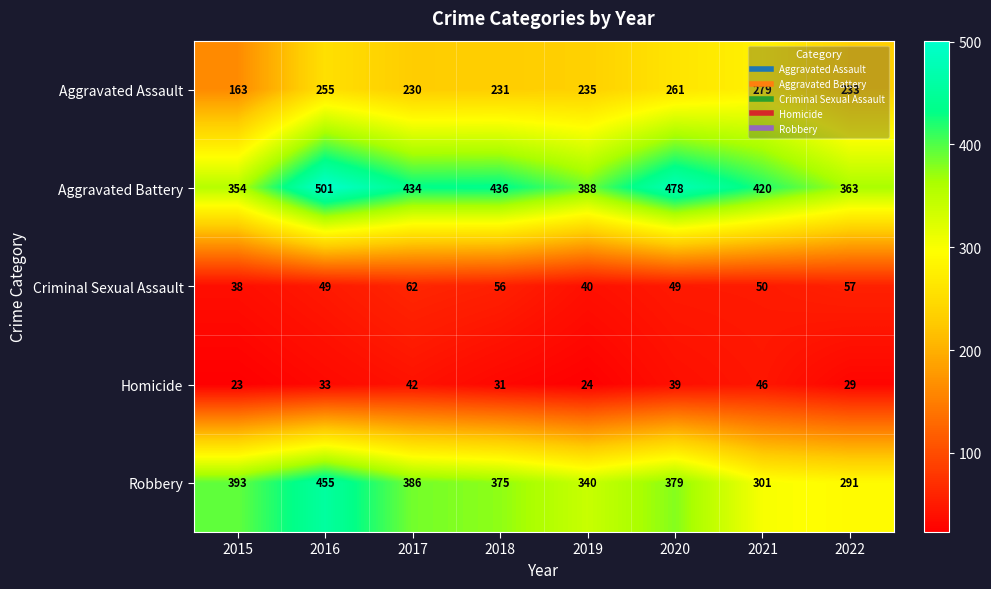

At 2015, list the series in order from largest to smallest.

Robbery, Aggravated Battery, Aggravated Assault, Criminal Sexual Assault, Homicide